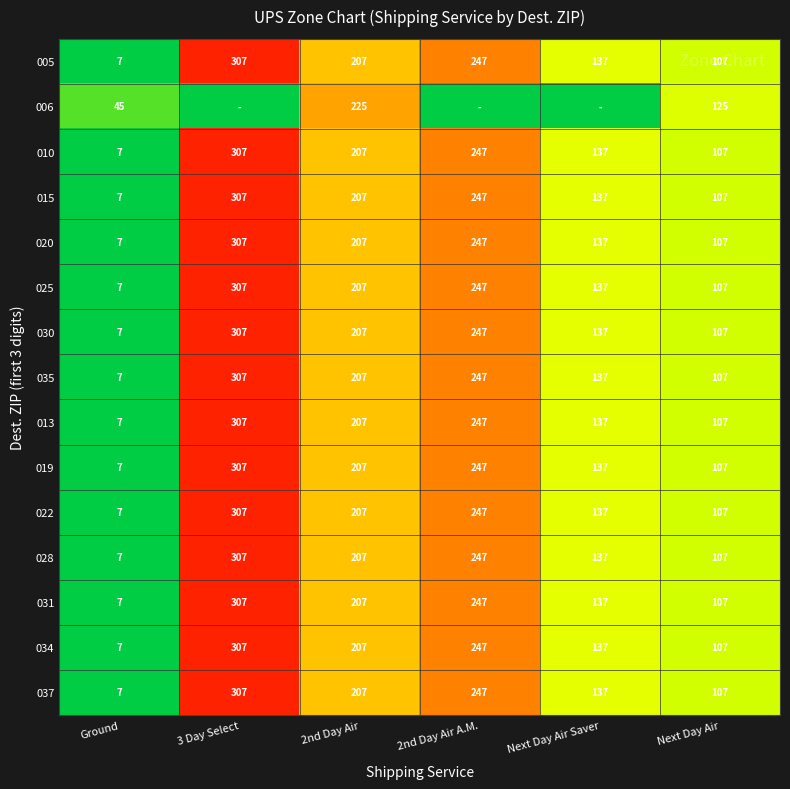

What is the total value across all series at Ground?

143